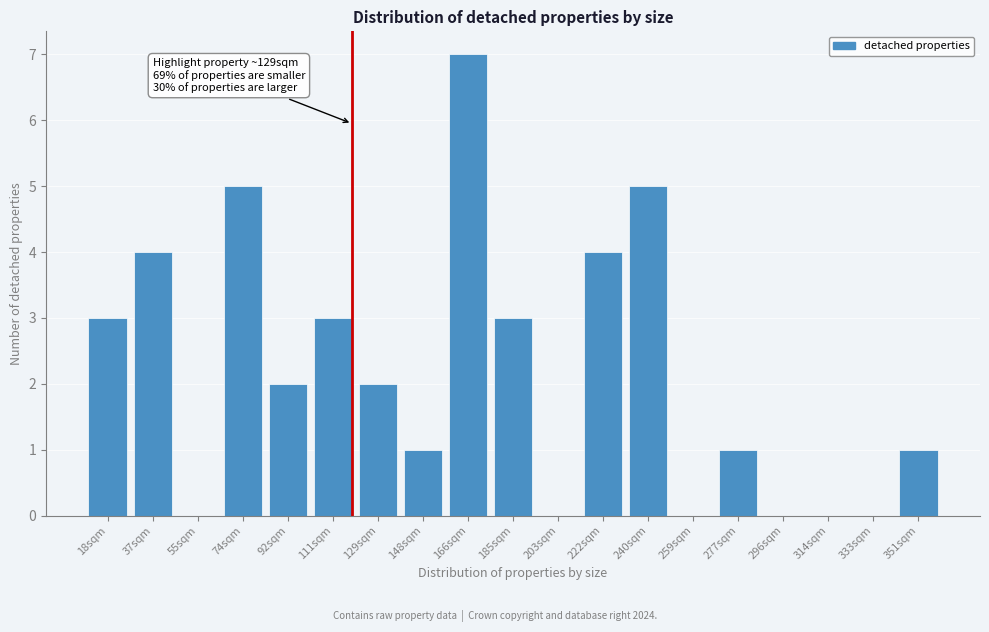

Reading left to right, list all the values displayed in this chart.

18sqm=3	37sqm=4	55sqm=0	74sqm=5	92sqm=2	111sqm=3	129sqm=2	148sqm=1	166sqm=7	185sqm=3	203sqm=0	222sqm=4	240sqm=5	259sqm=0	277sqm=1	296sqm=0	314sqm=0	333sqm=0	351sqm=1